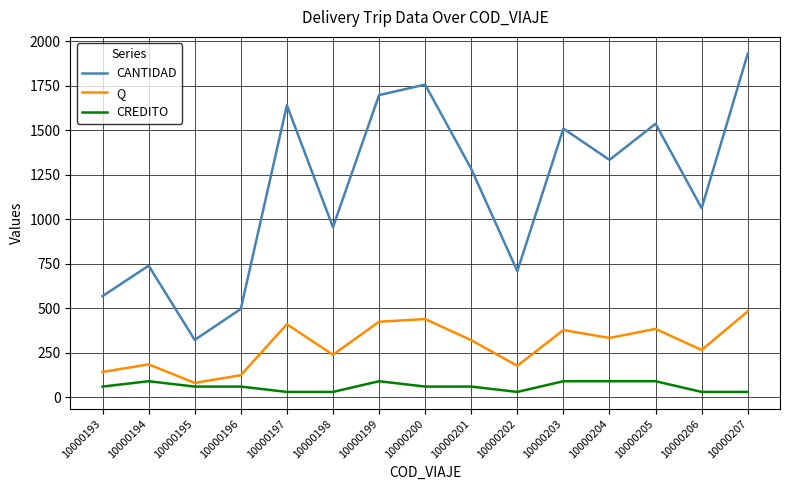

True or false: CANTIDAD and CREDITO cross at least once.

False